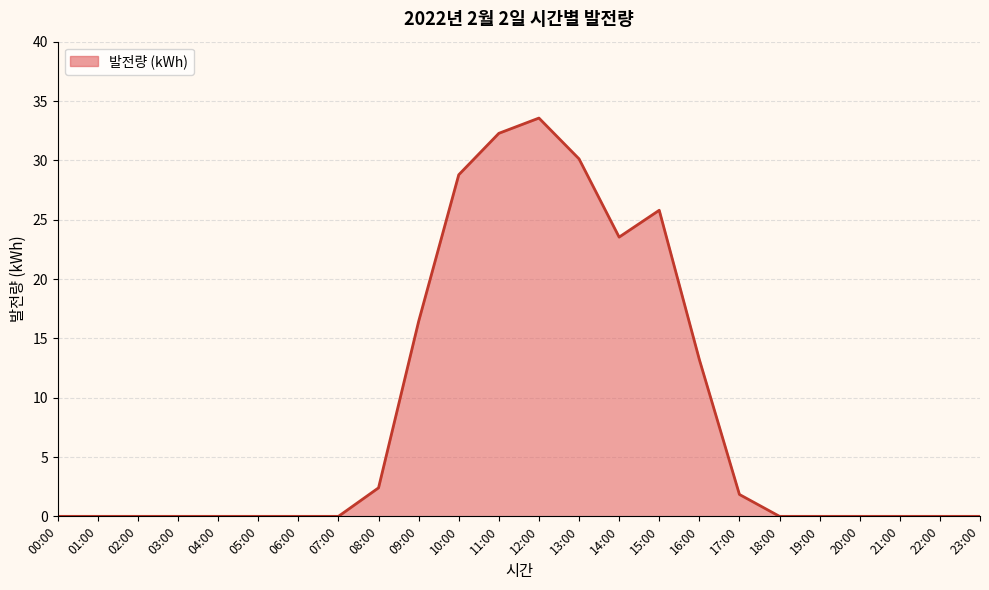

True or false: the data has more than 1 interior local peaks.

True